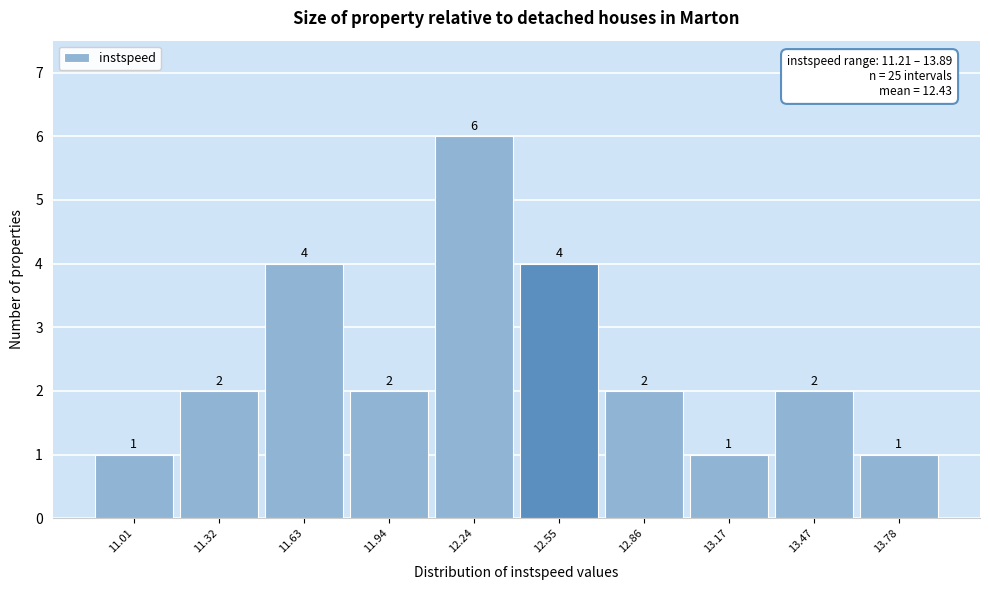

Reading left to right, extract all data points from this chart.

1	2	4	2	6	4	2	1	2	1